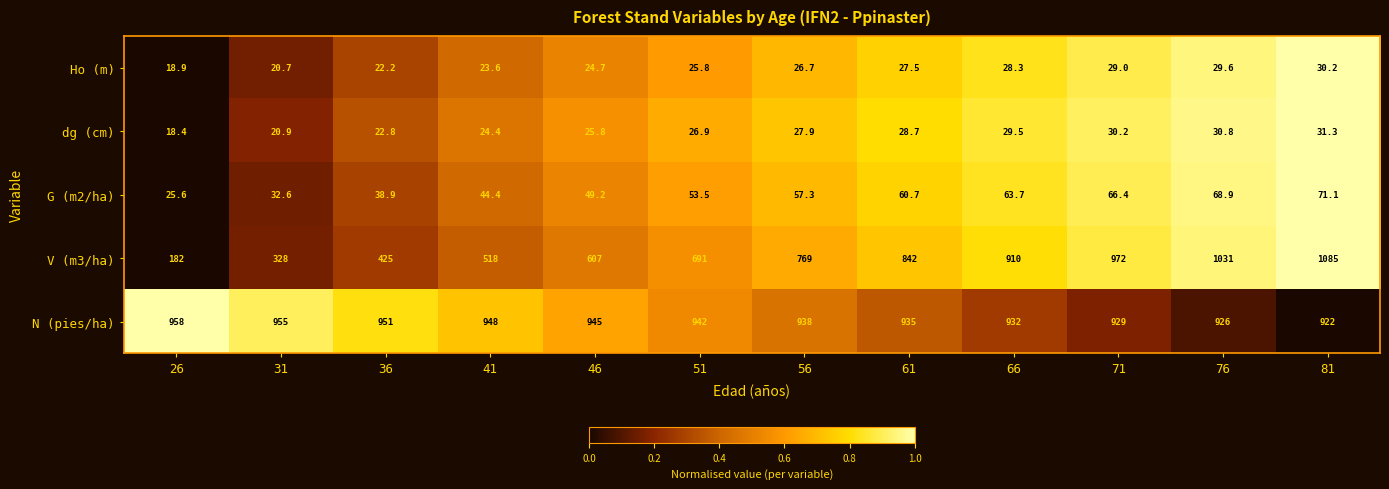

What is the total value across all series at 71?

2026.6